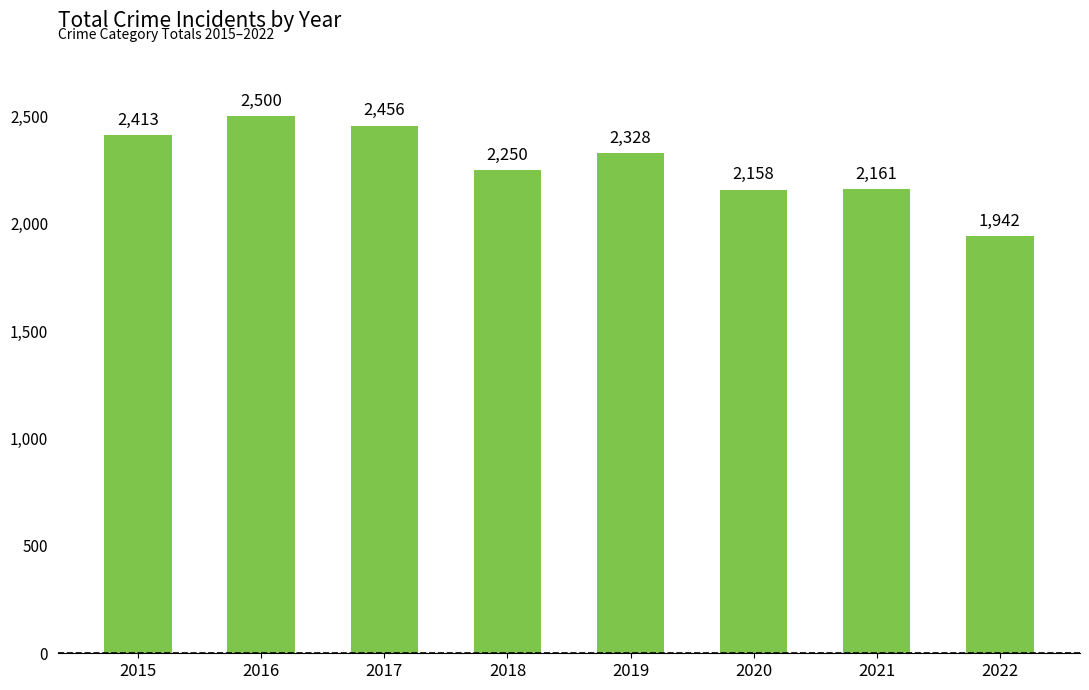

What is the value of the 7th bar from the left?

2161